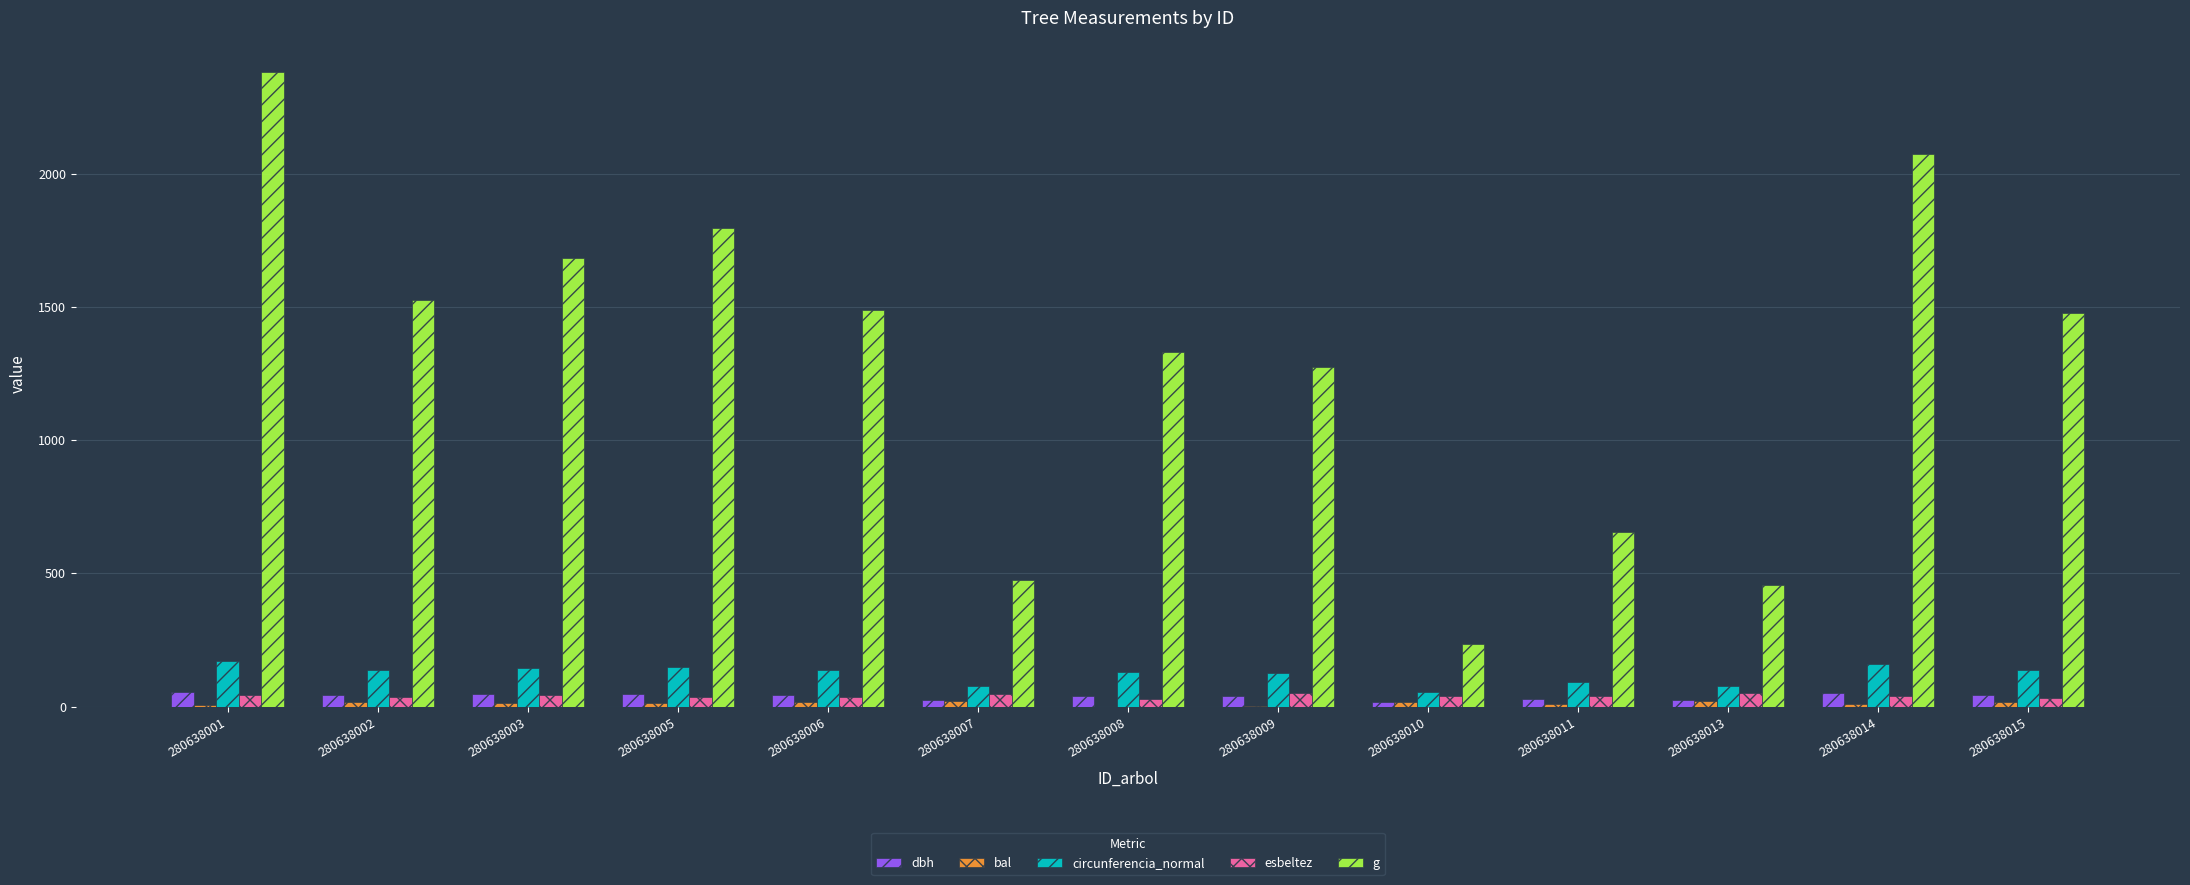

What is the maximum value for circunferencia_normal?

172.9